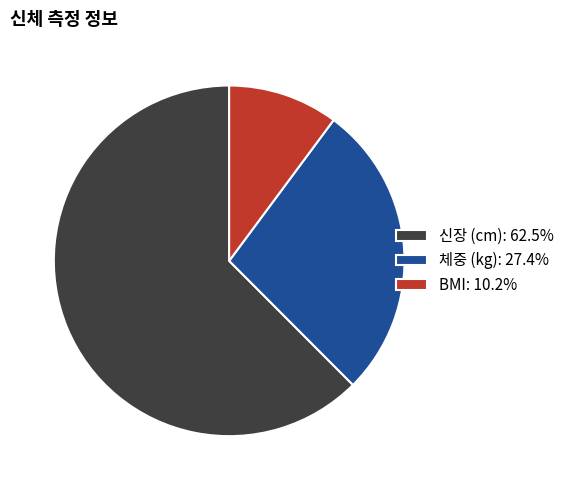

Approximately how many times larger is the value at 신장 (cm): 62.5% compared to 체중 (kg): 27.4%?

2.3